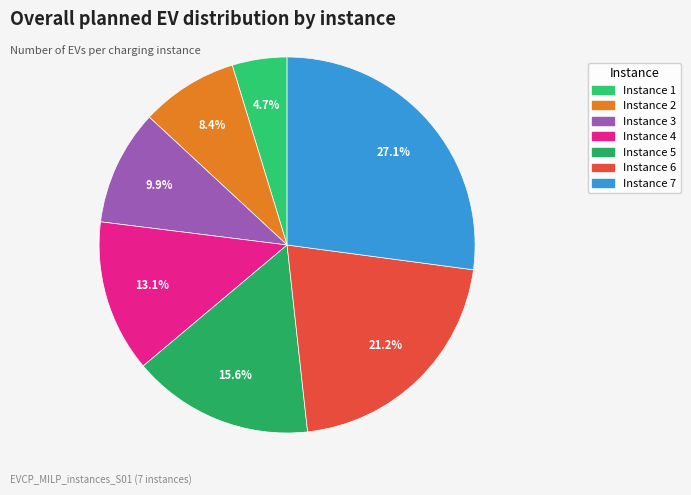

Rank the categories by value from highest to lowest.

Instance 7, Instance 6, Instance 5, Instance 4, Instance 3, Instance 2, Instance 1